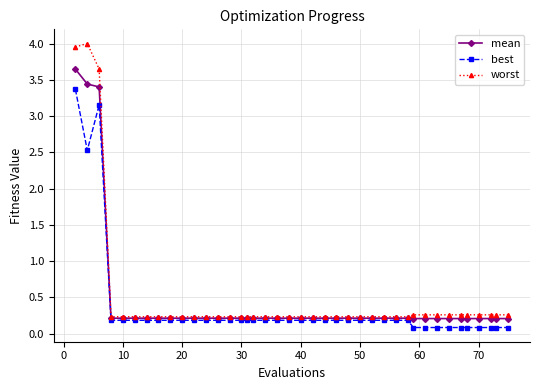

List the series in order of their peak value, highest first.

worst, mean, best